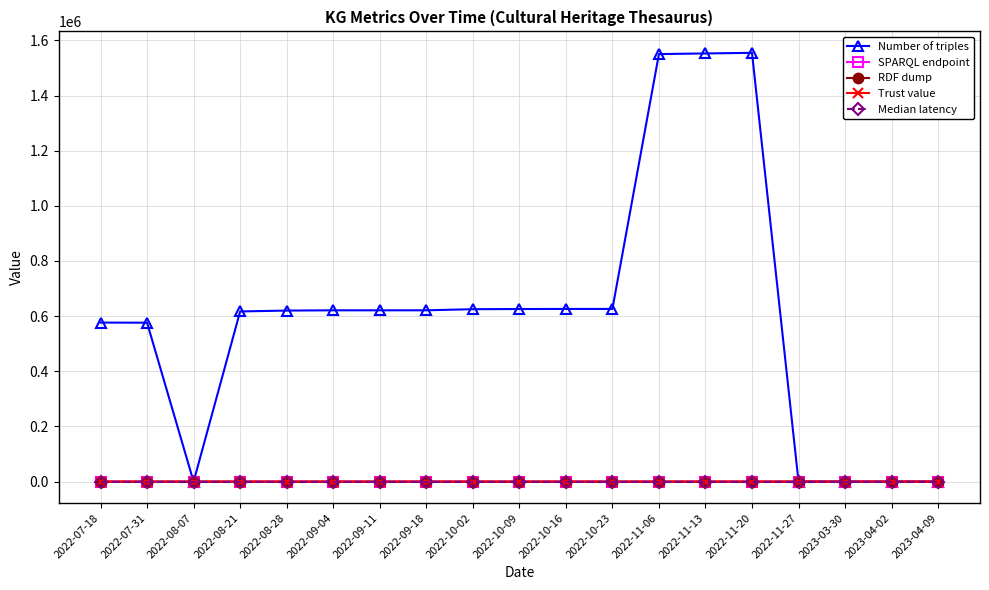

Which series has the widest spread of values?

Number of triples